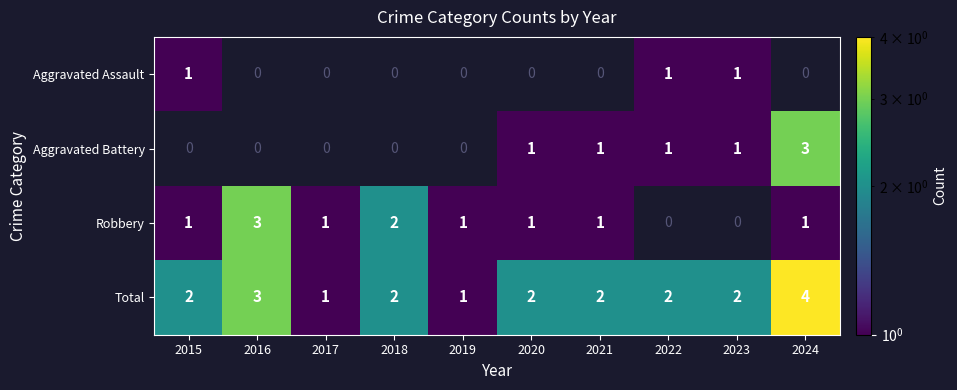

What is the maximum value shown in the chart?

4.0